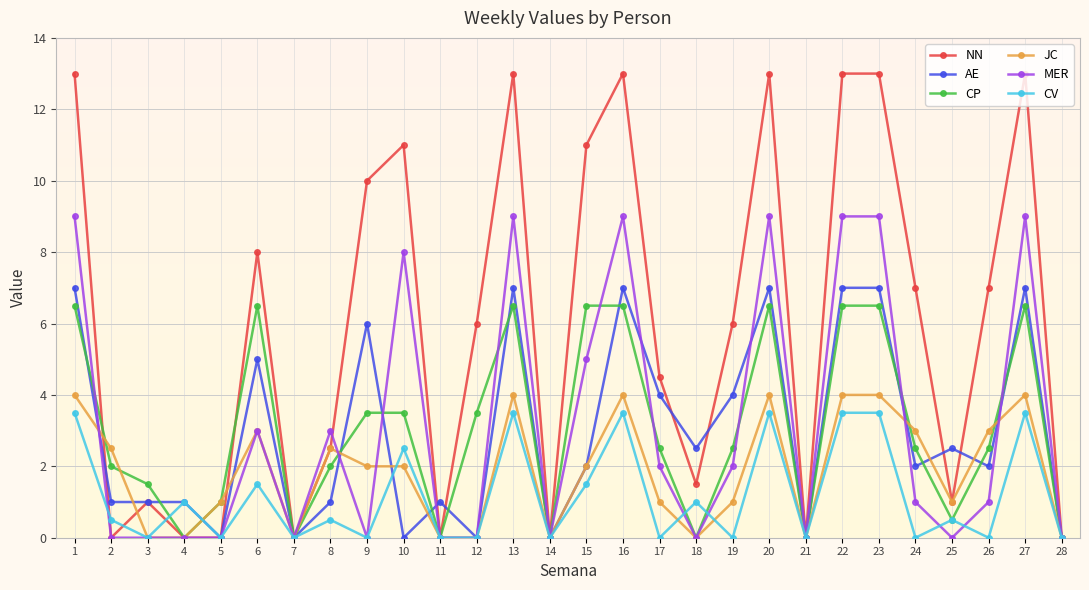

True or false: CP has more than 2 points higher than both neighbors.

True